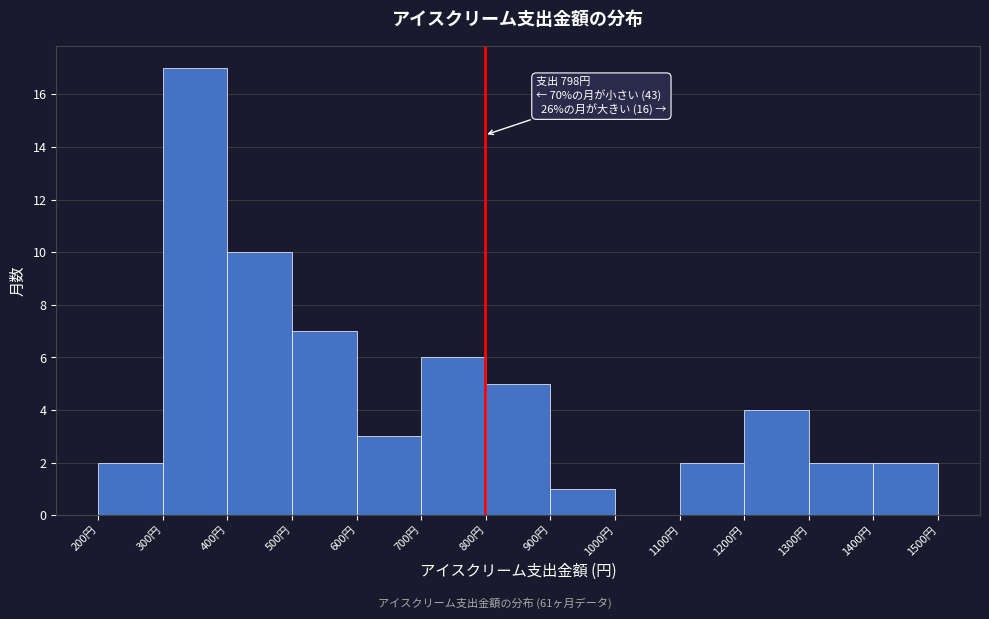

Which range on the x-axis has the tallest bar?

300 to 400